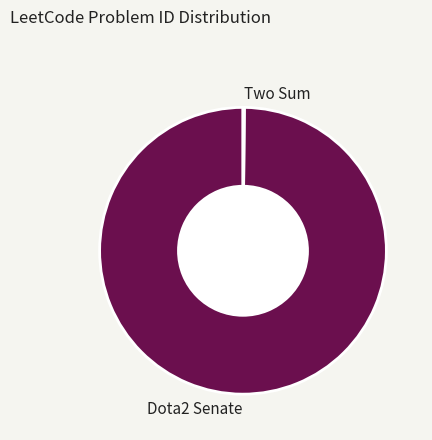

What is the largest slice in the pie chart?

Dota2 Senate